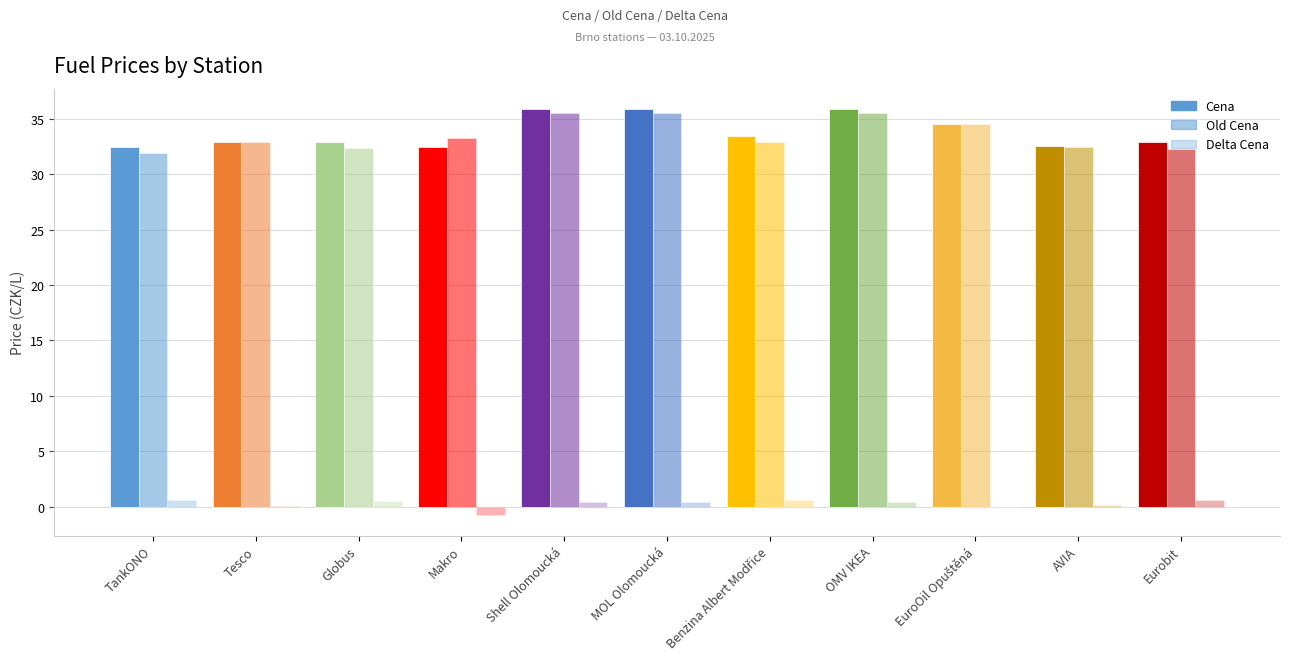

Rank the series by their maximum value, from highest to lowest.

Cena, Old Cena, Delta Cena